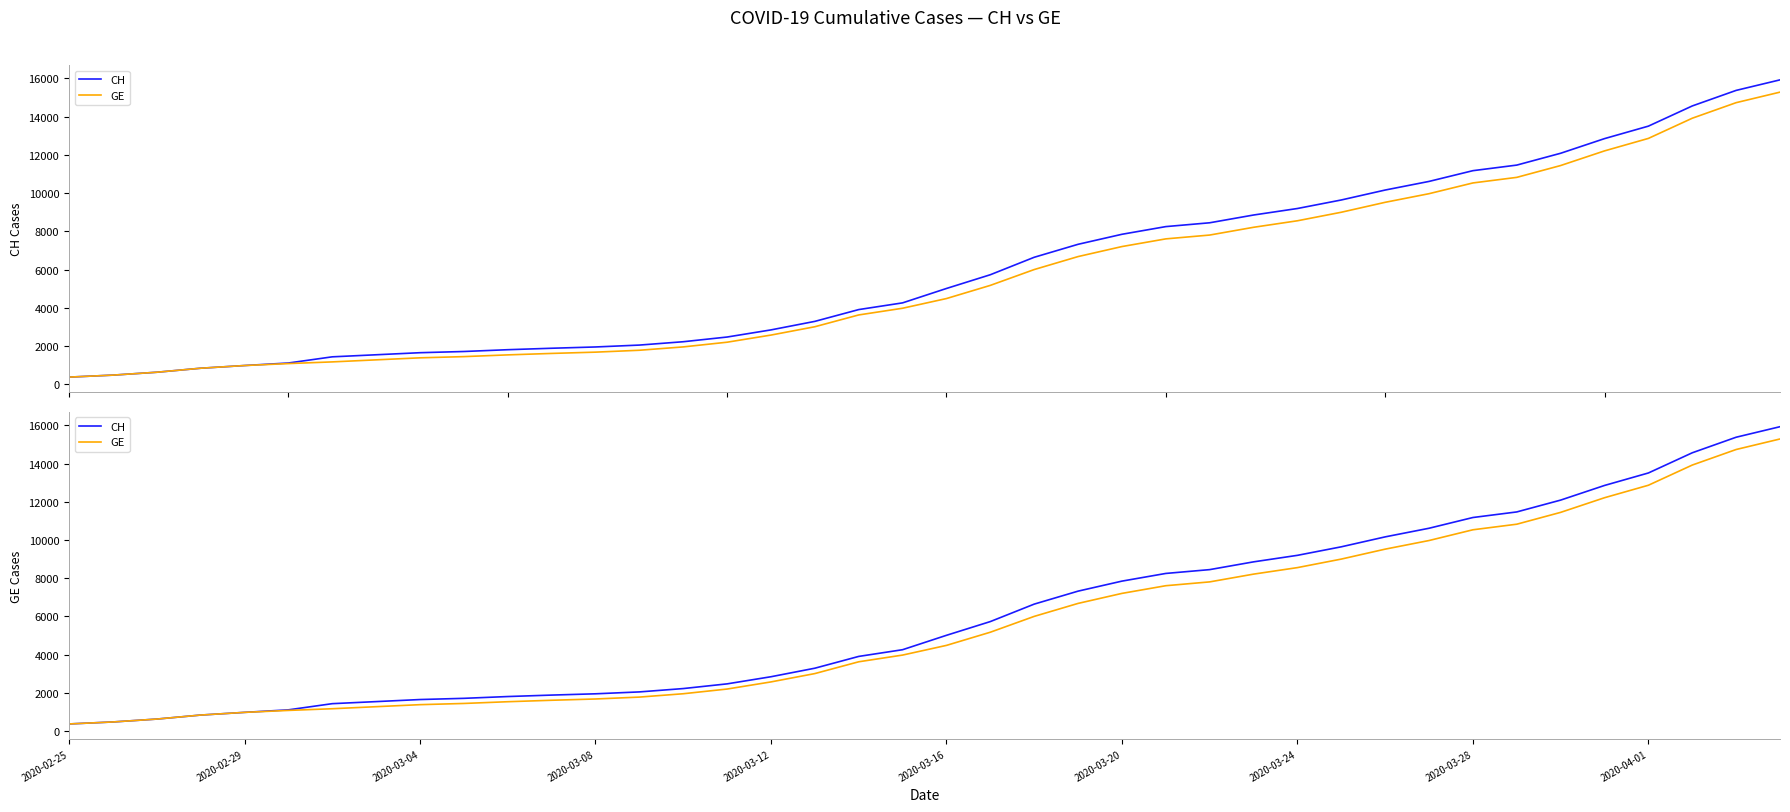

How many lines are shown in the chart?

2